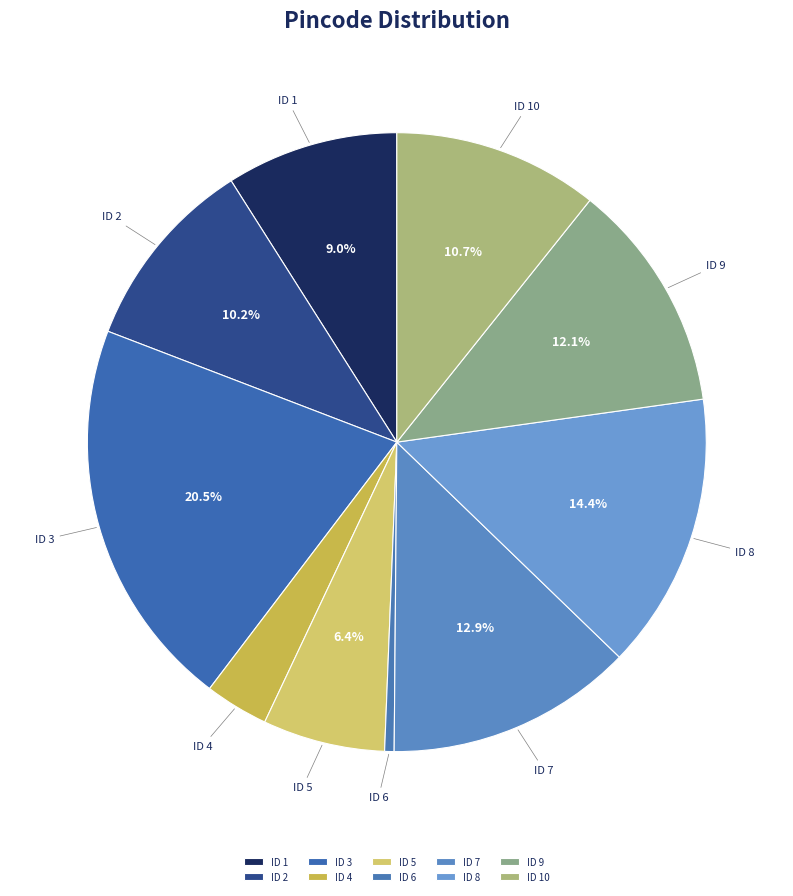

Combined, do ID 6 and ID 4 account for over 50%?

No